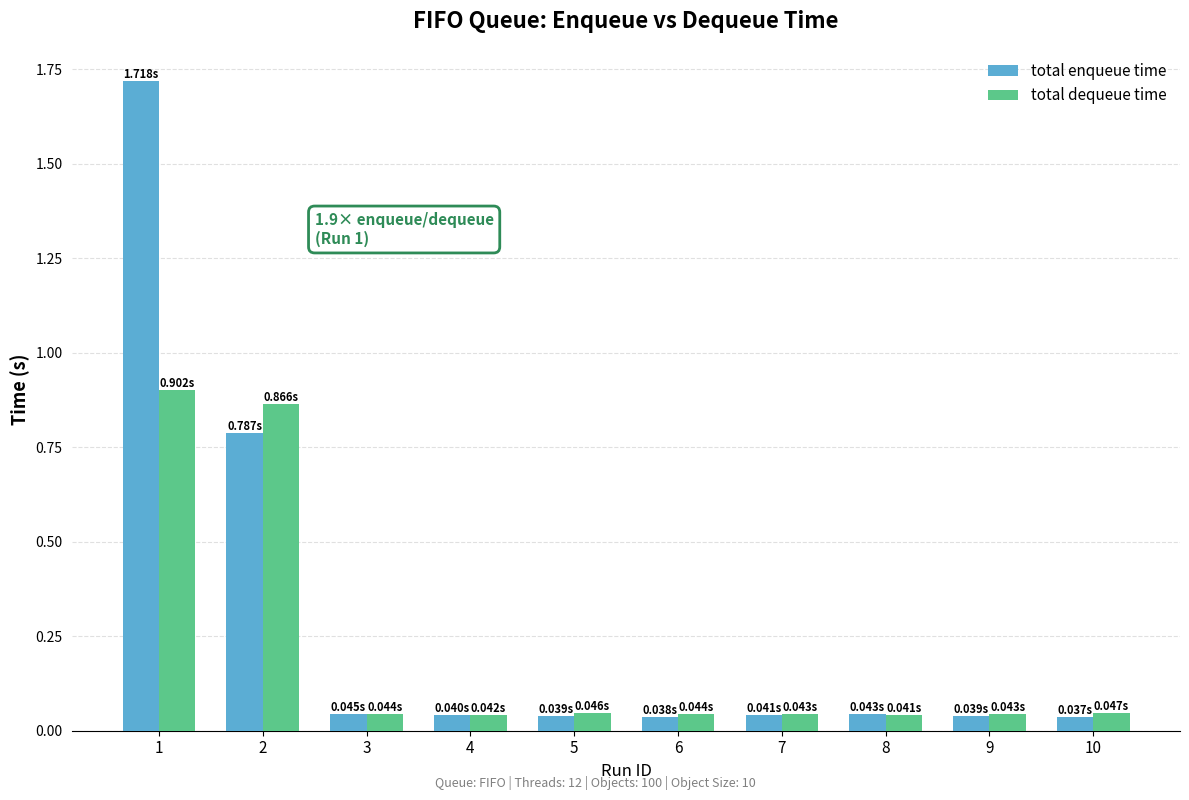

What is the average value of the total enqueue time series?

0.3